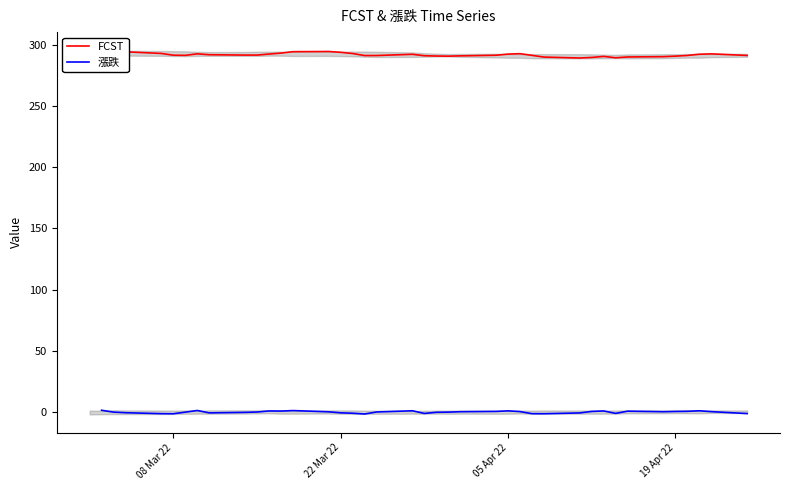

How many values in 漲跌 are below zero?

19